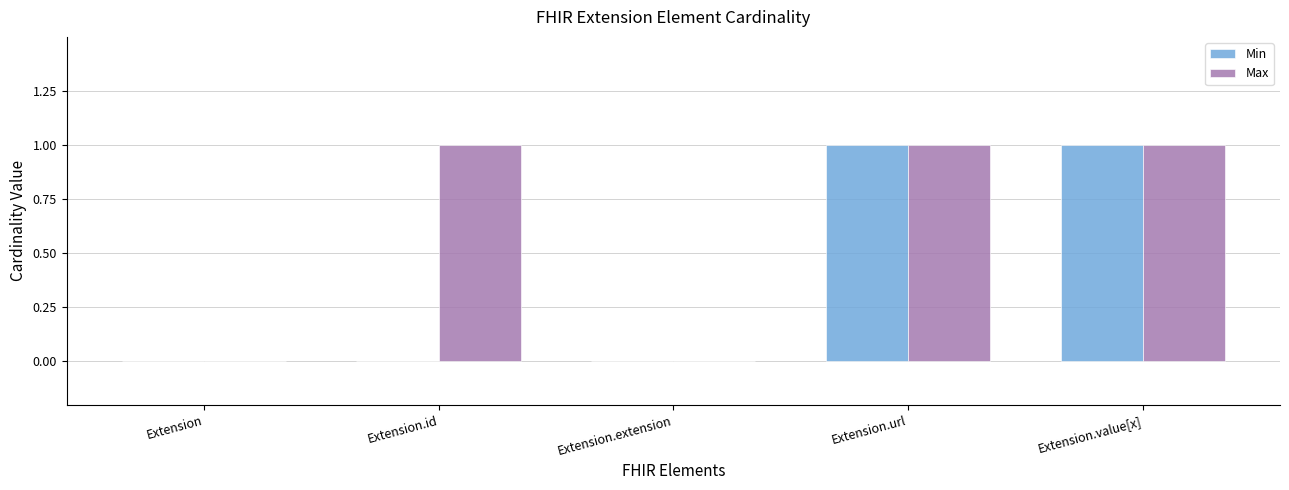

Which series changed the most between Extension.id and Extension.url?

Min